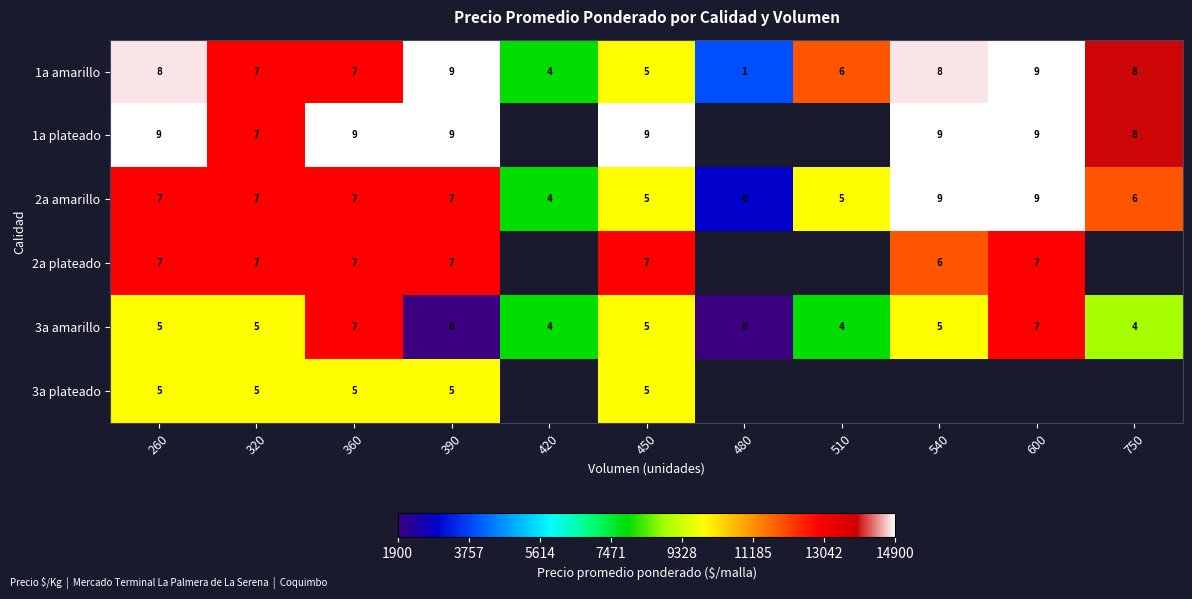

Which label corresponds to the smallest value in the chart?

480